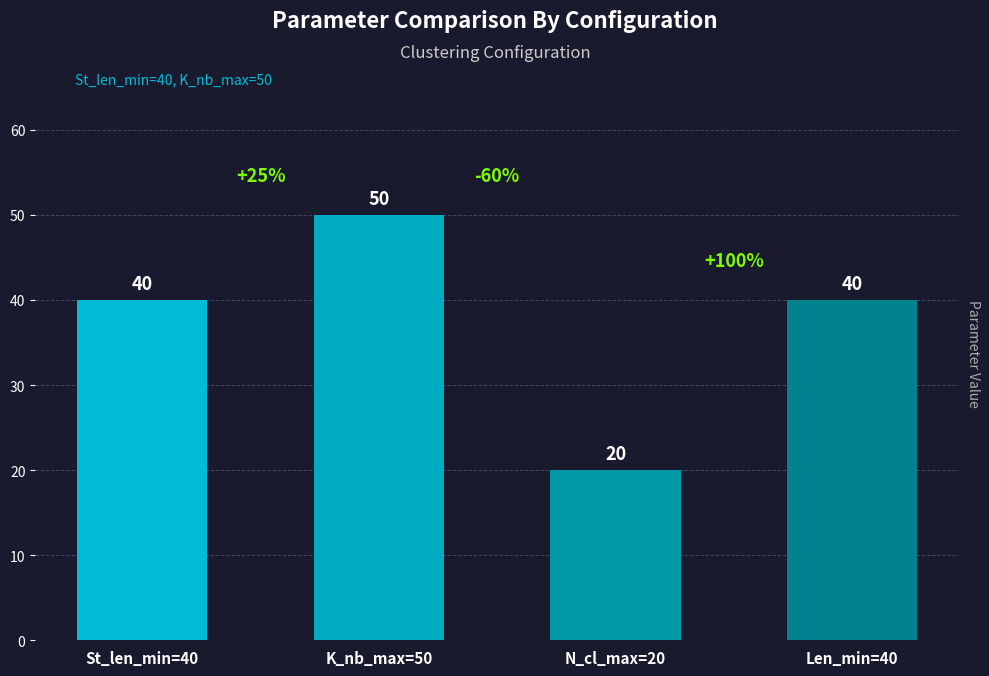

What is the label of the 1st bar from the left?

St_len_min=40